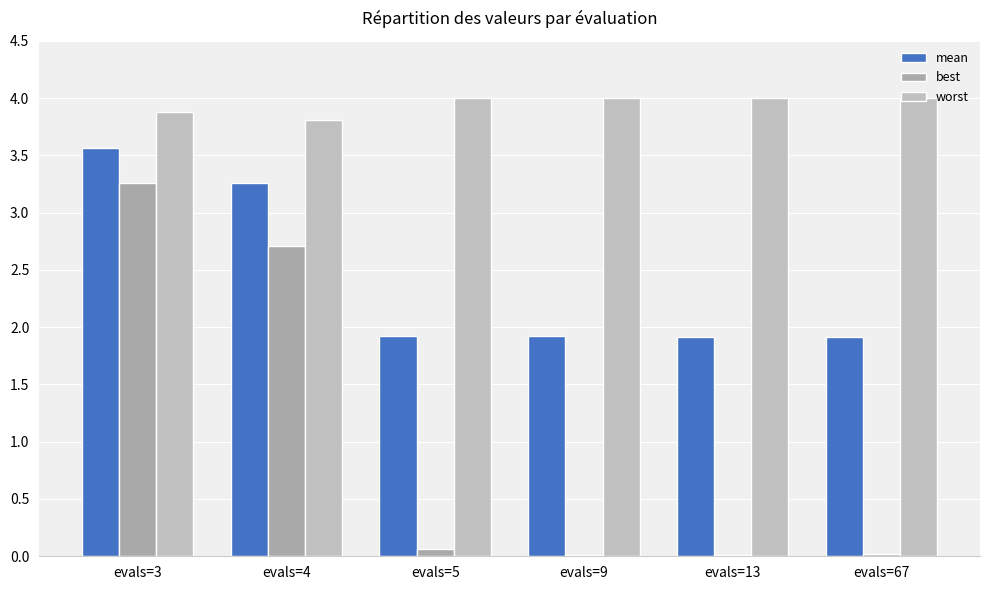

Are the bars horizontal?

No